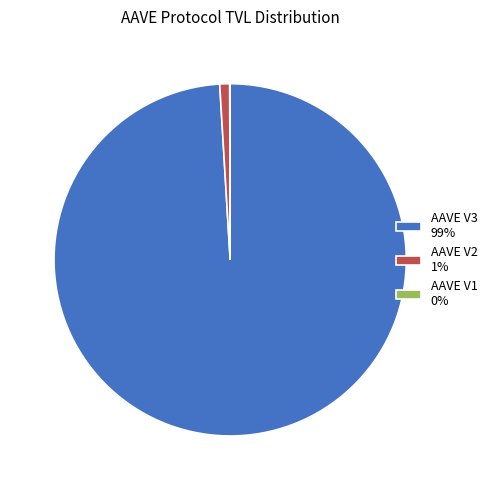

What is the majority slice?

AAVE V3